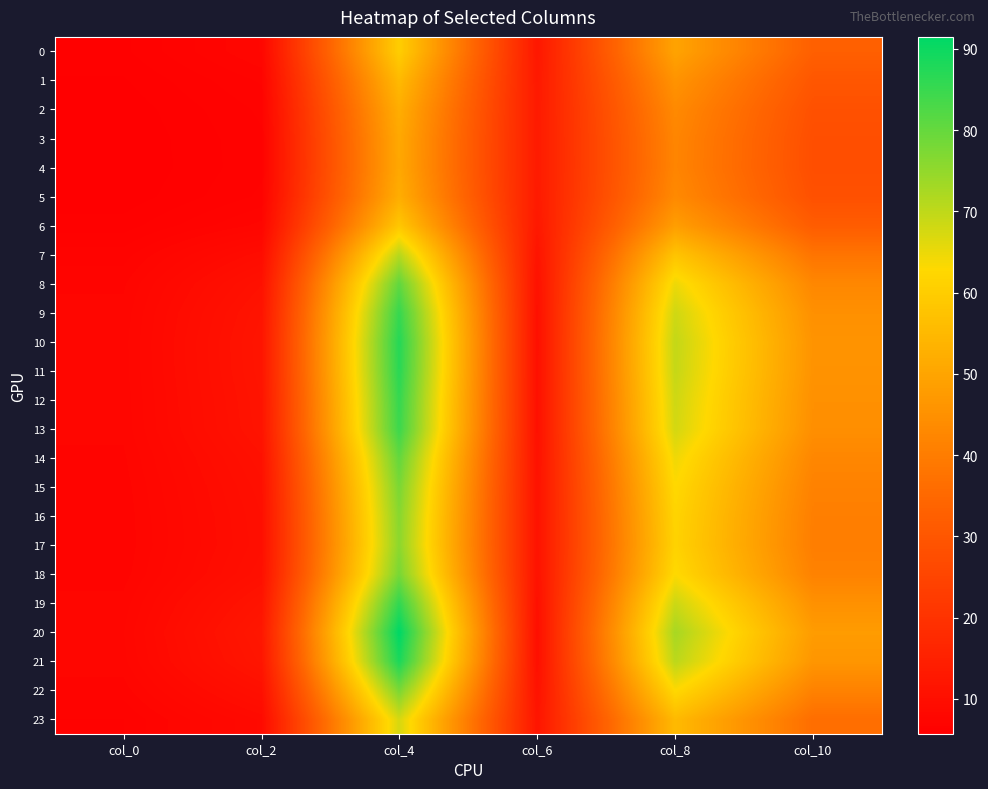

Count the number of data series in this chart.

24